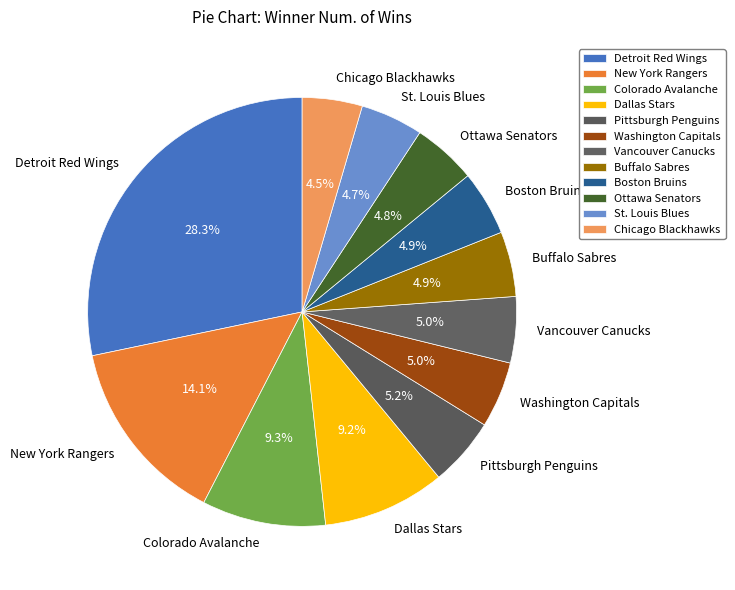

Count the number of slices in the pie.

12